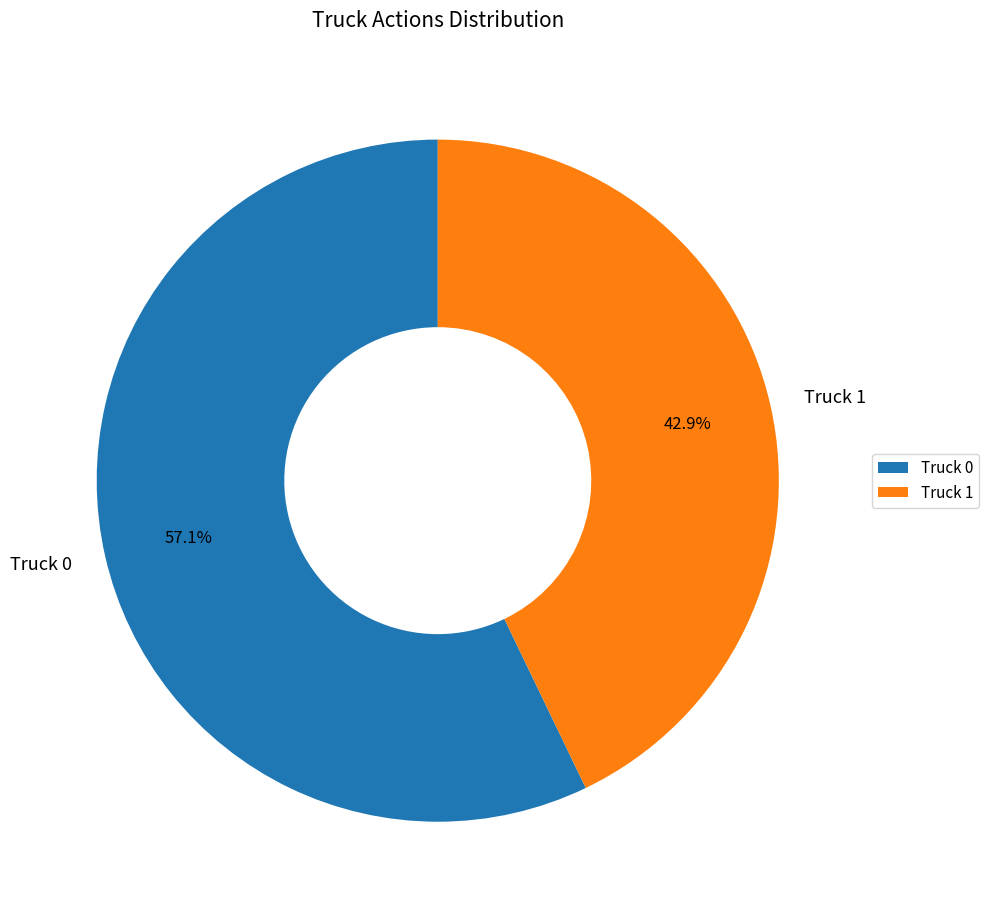

To the nearest percent, what percentage of the pie is Truck 1?

43%